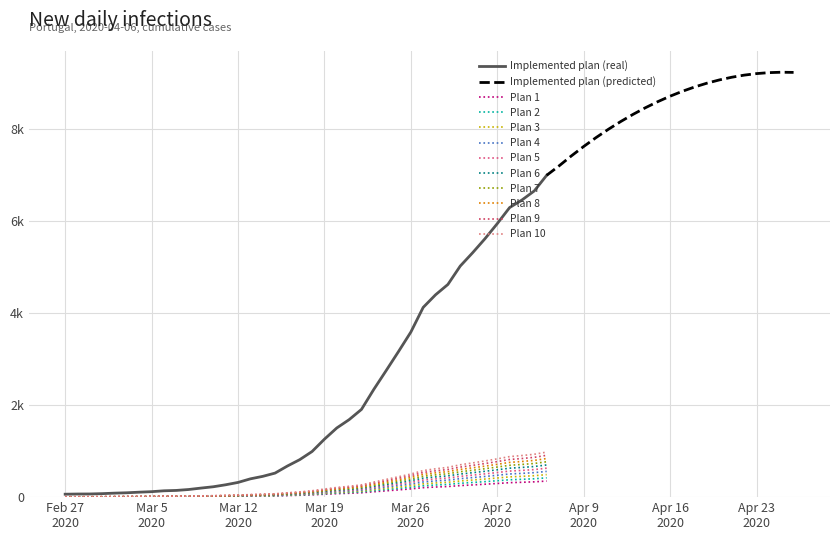

Reading right to left, extract all data points from this chart.

420.2	399.8	388.0	378.1	357.1	337.3	319.0	301.7	277.7	264.2	247.7	215.5	190.1	165.2	140.7	114.5	101.2	90.3	75.7	59.6	49.0	40.6	31.4	27.1	23.9	19.2	16.1	13.6	11.8	10.0	8.8	8.3	7.1	6.5	5.7	5.2	4.6	4.1	4.1	3.8